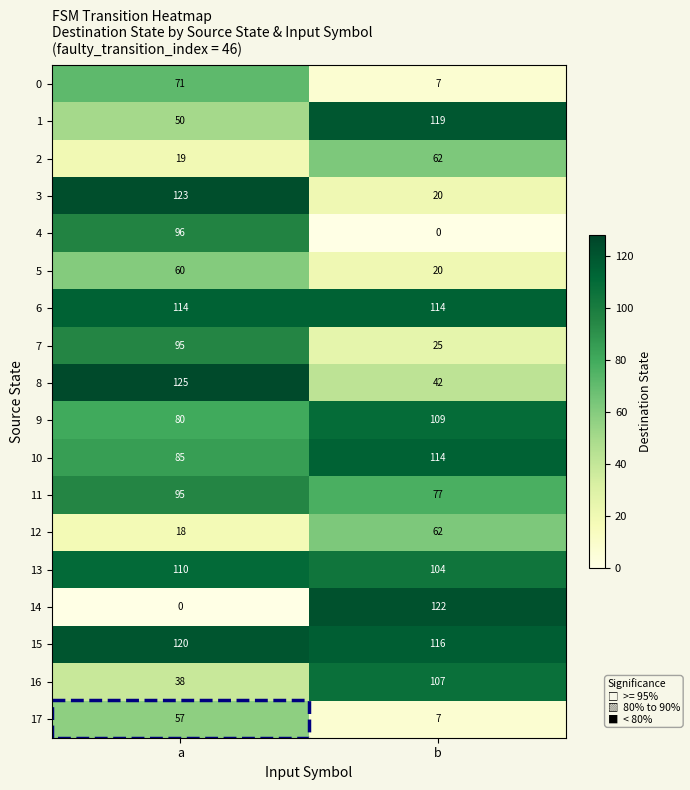

What is the sum of all 4 values?

96